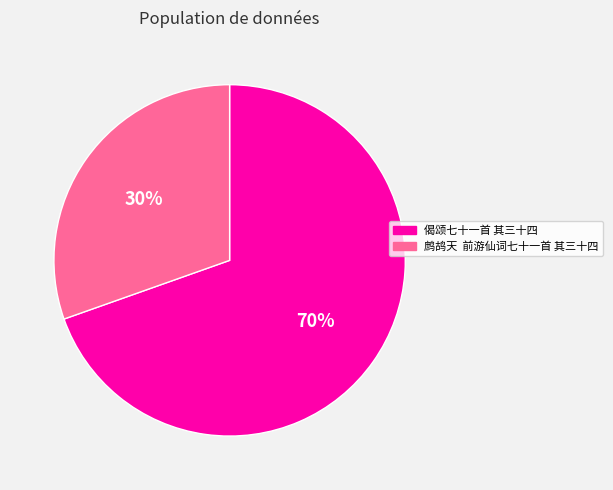

To the nearest percent, what is the average slice percentage?

50%